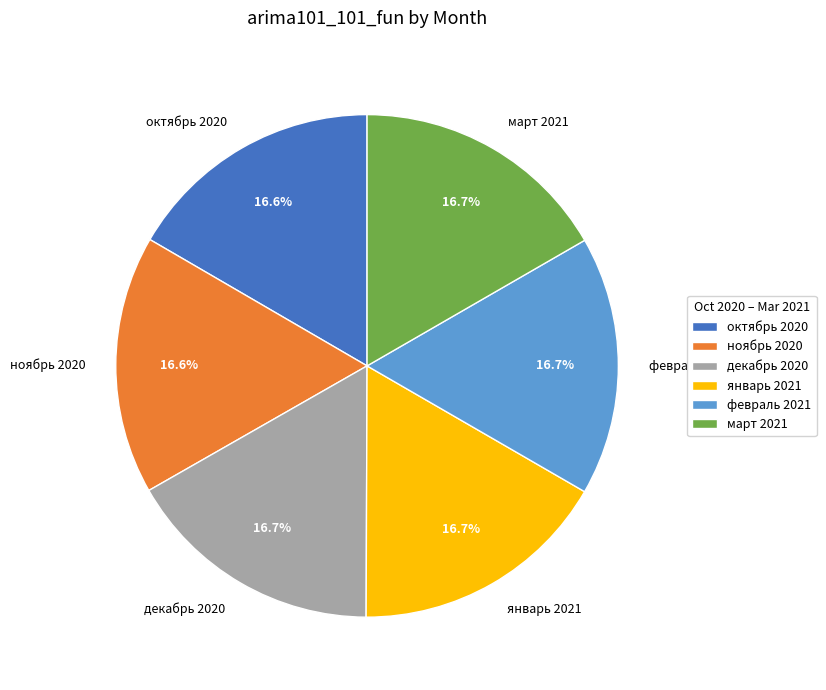

What percentage is NOT represented by январь 2021?

83.3%